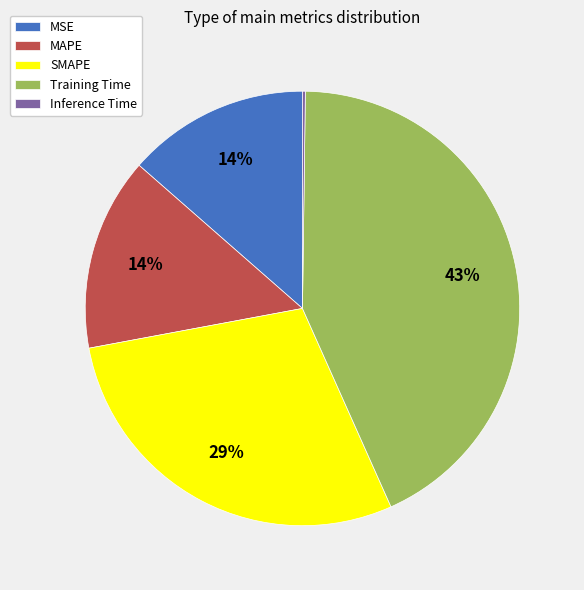

Which slice is the largest?

Training Time